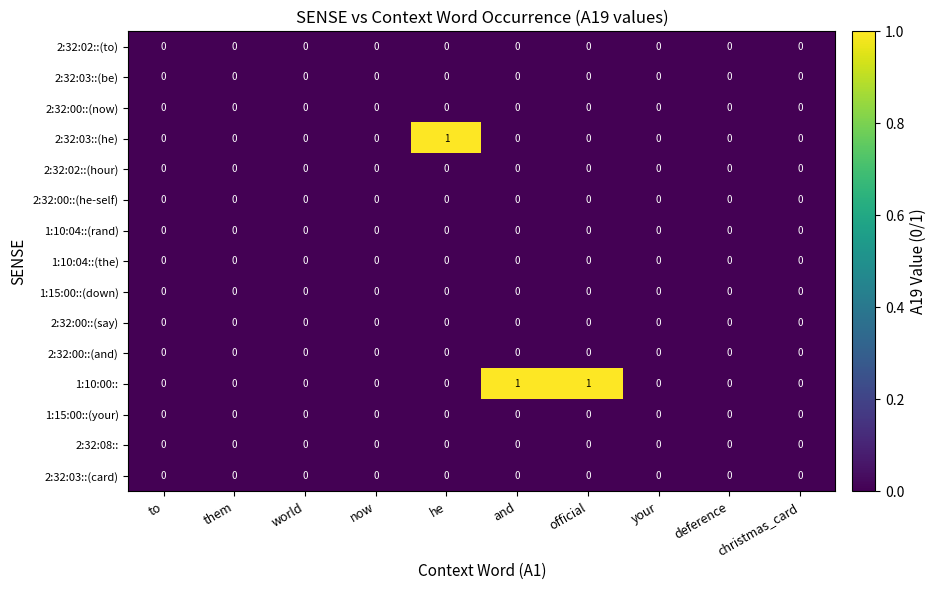

Between he and christmas_card, which series saw the biggest shift?

2:32:03::(he)